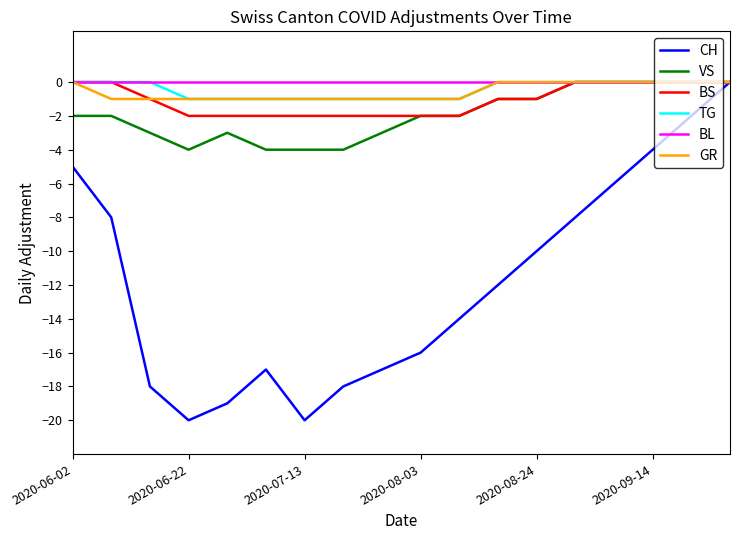

Which series has the largest range (max minus min)?

CH